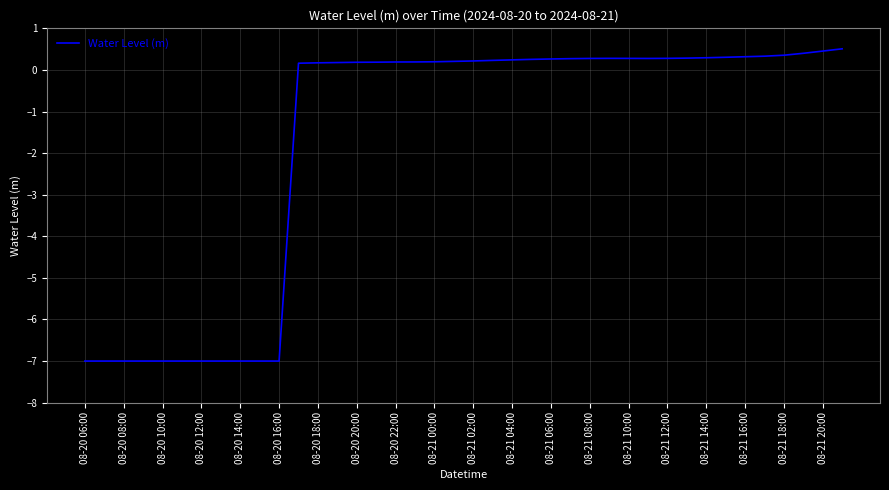

What is the greatest value displayed?

0.5